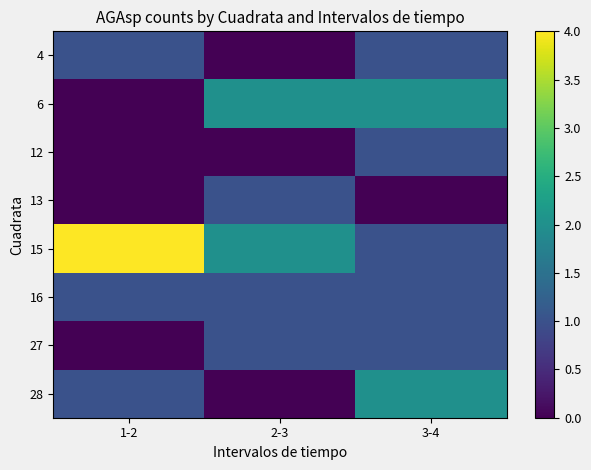

At how many categories does at least one series exceed 3?

1